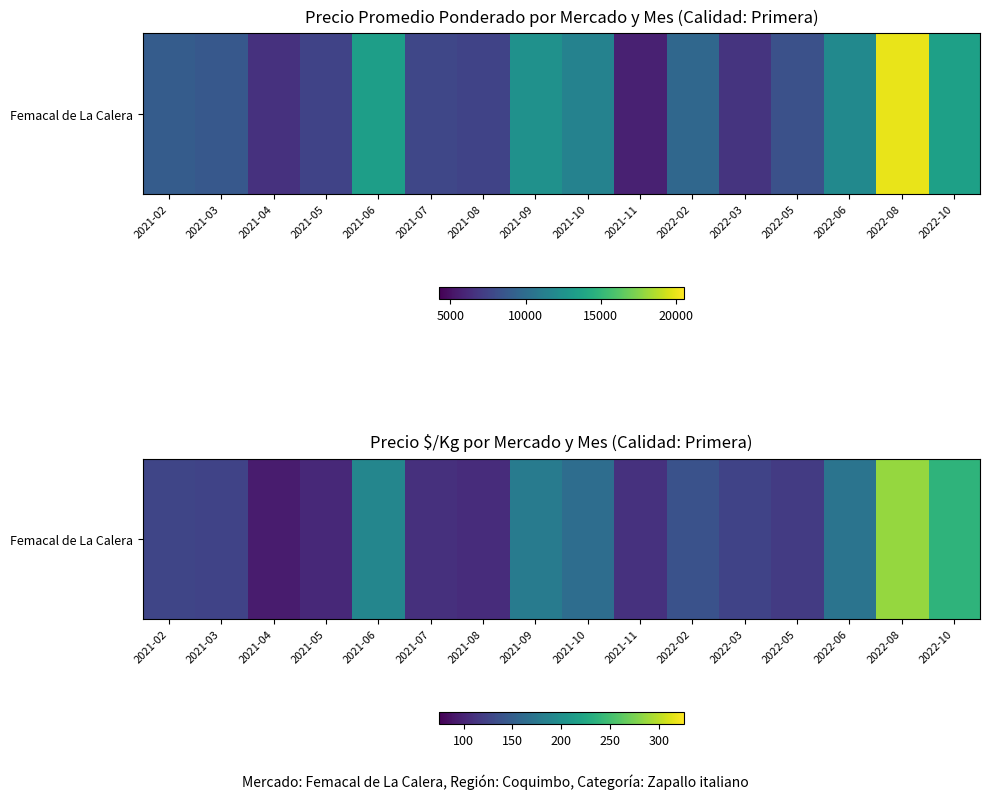

Reading left to right, extract all data points from this chart.

2021-02=127	2021-03=125	2021-04=94	2021-05=104	2021-06=190	2021-07=110	2021-08=107	2021-09=179	2021-10=164	2021-11=111	2022-02=138	2022-03=125	2022-05=118	2022-06=171	2022-08=285	2022-10=238